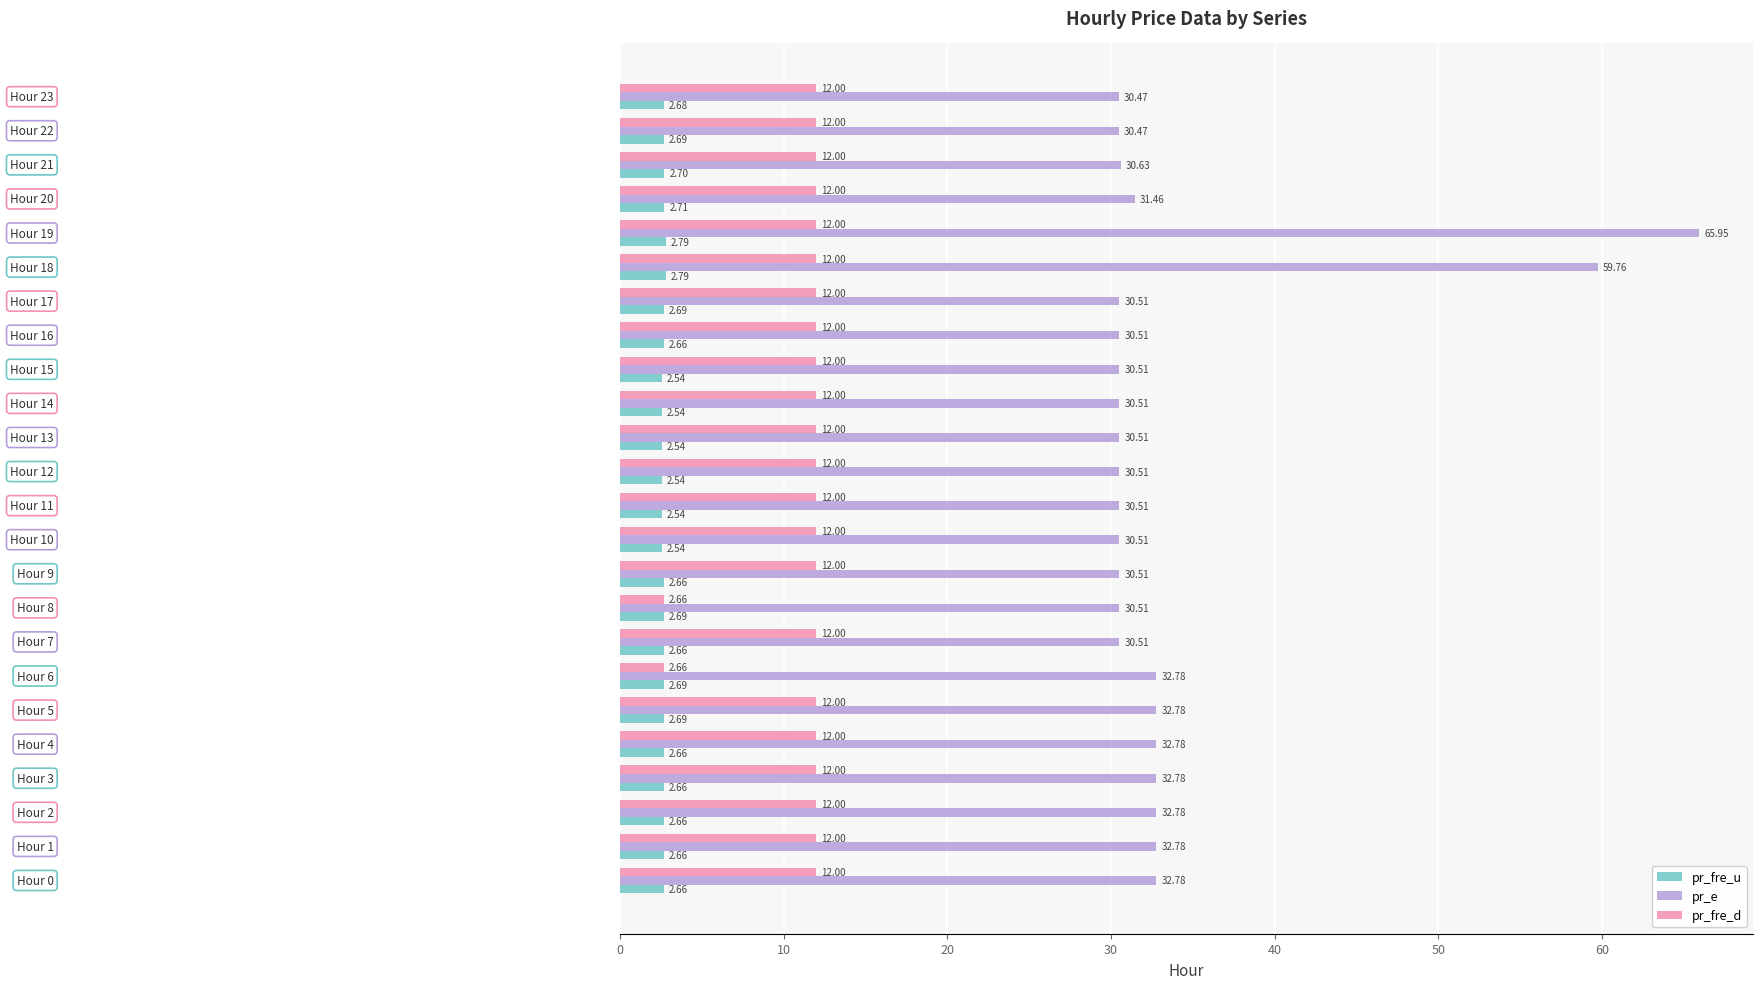

Which series has the largest total across all categories?

pr_e